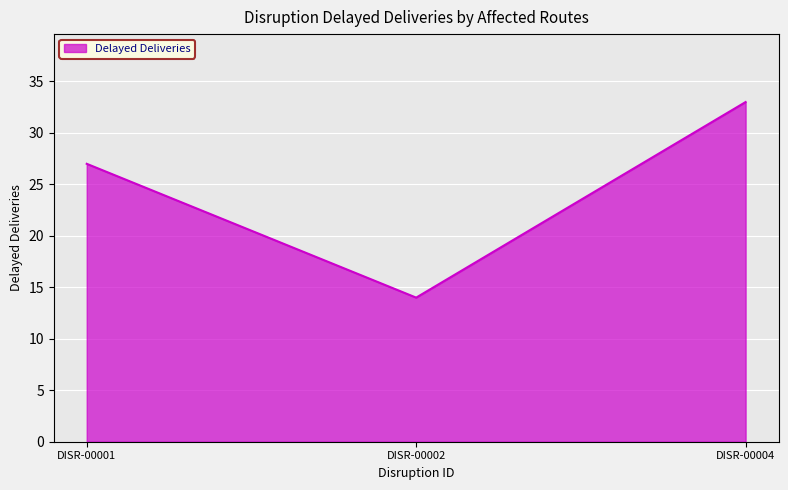

What is the ratio of the value at DISR-00004 to the value at DISR-00001?

1.2